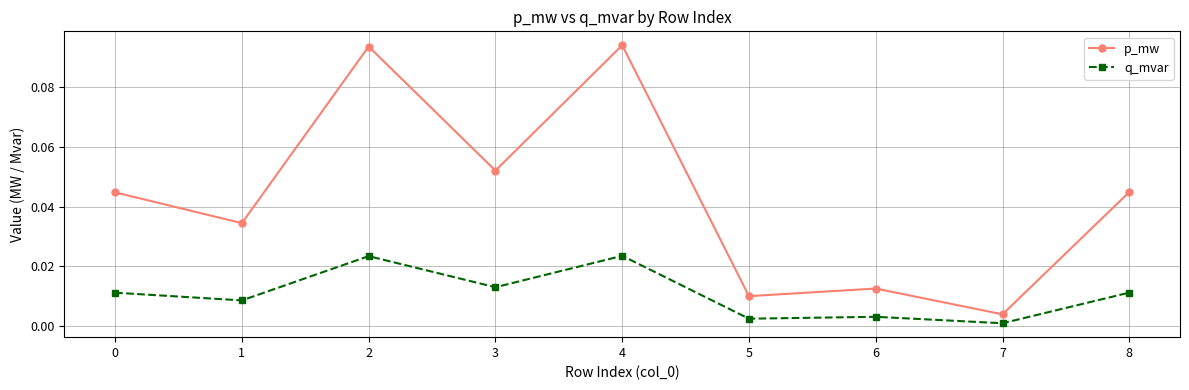

Which series changed the most between 4 and 6?

p_mw